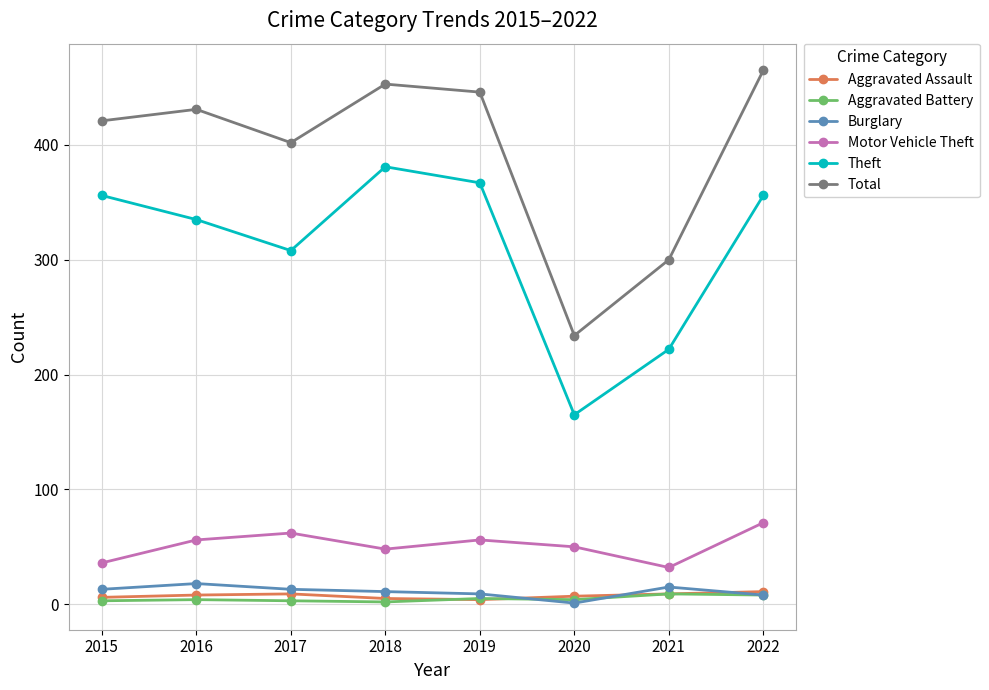

What is the highest value of the Theft series?

381